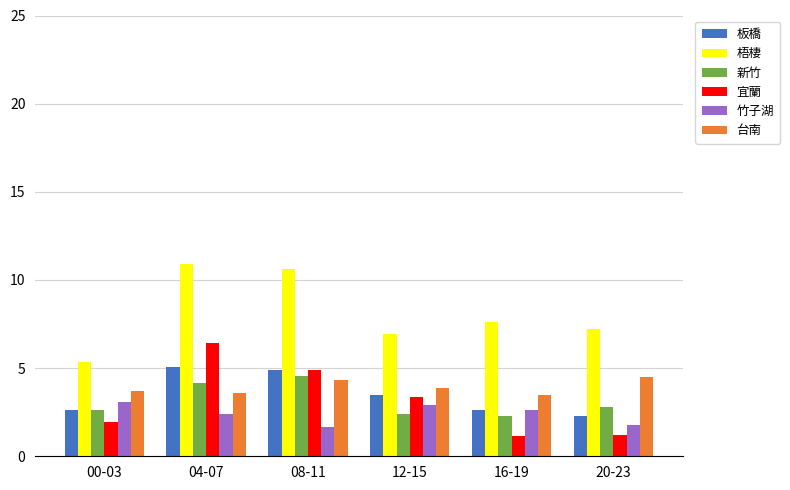

What is the difference between the second highest and minimum values in the 宜蘭 series?

3.7